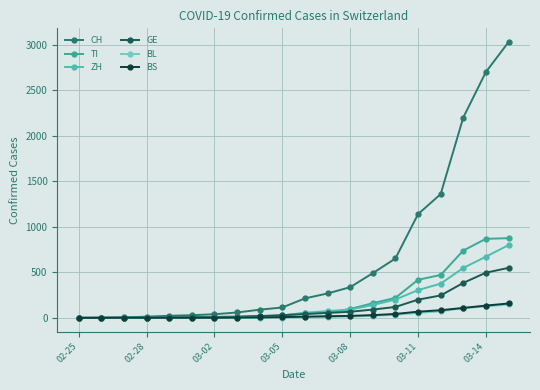

What is the value of the CH point at the 16th from the left?

1139